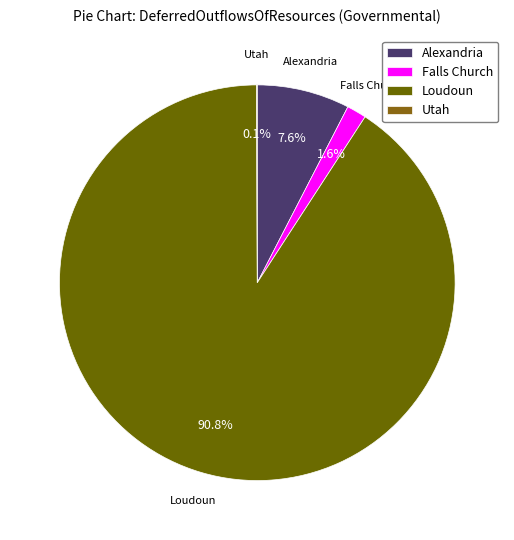

Between Loudoun and Alexandria, which is larger?

Loudoun